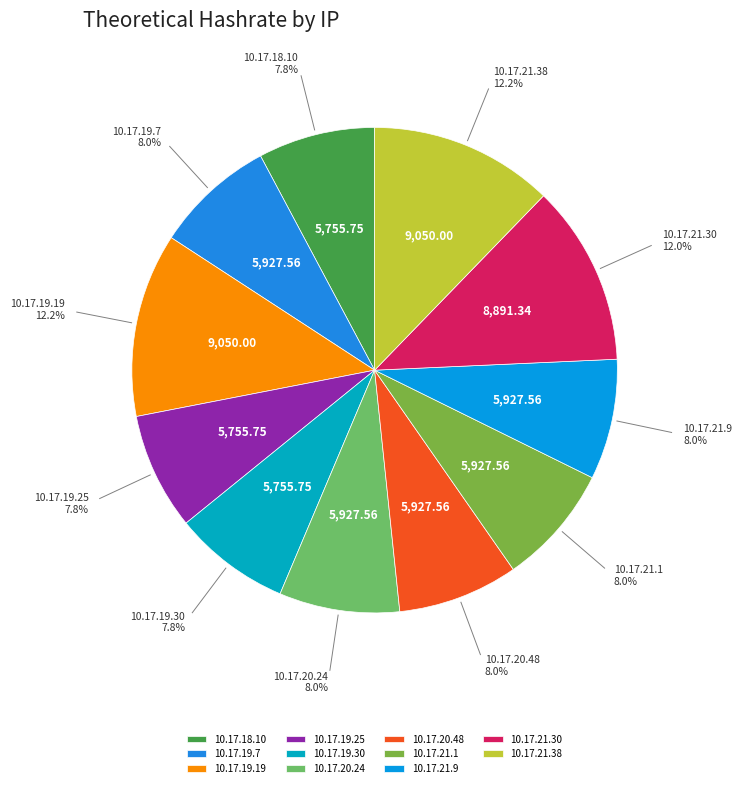

Which has a higher value, 10.17.21.1 or 10.17.21.30?

10.17.21.30